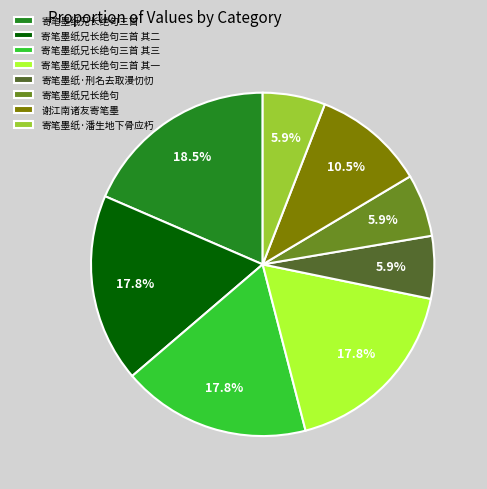

What percentage is the 寄笔墨纸兄长绝句三首 其二 slice, to the nearest percent?

18%